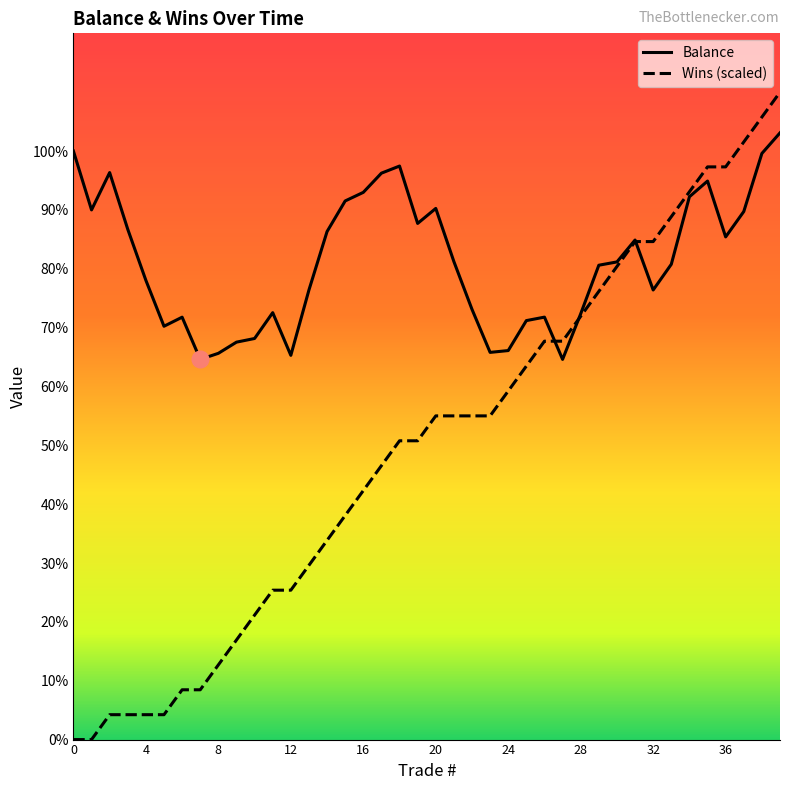

What value does the Balance series have at 9?

67.5